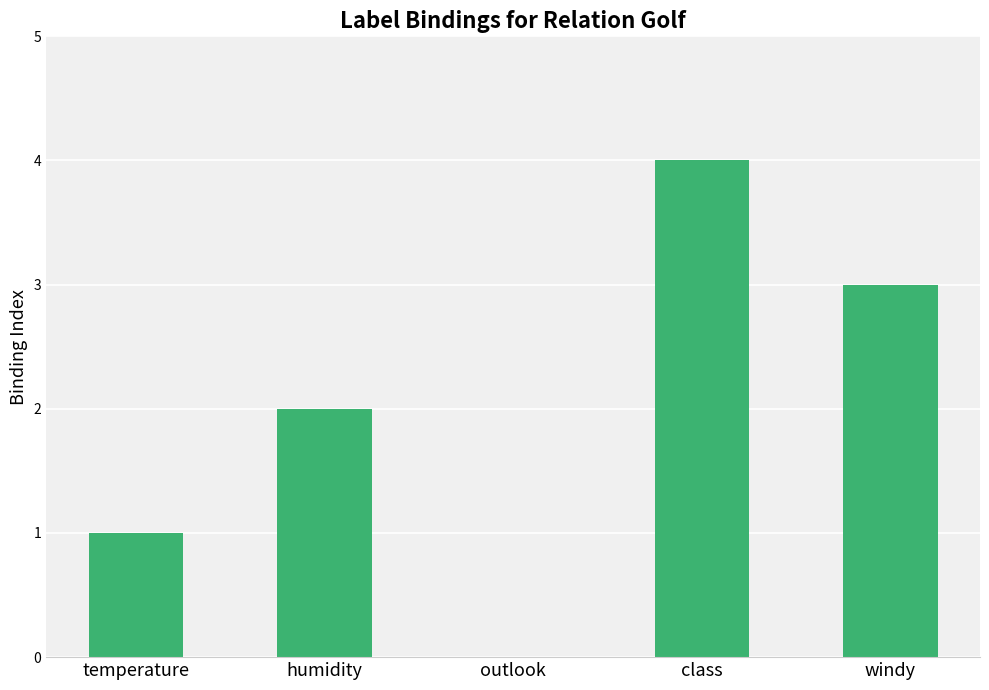

What is the maximum value shown in the chart?

4